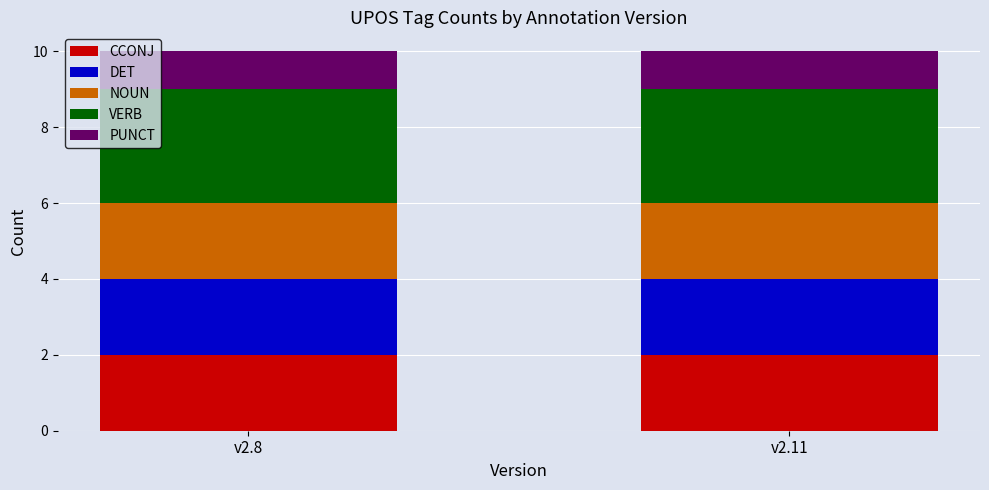

True or false: CCONJ has a value of 1 at v2.8.

False